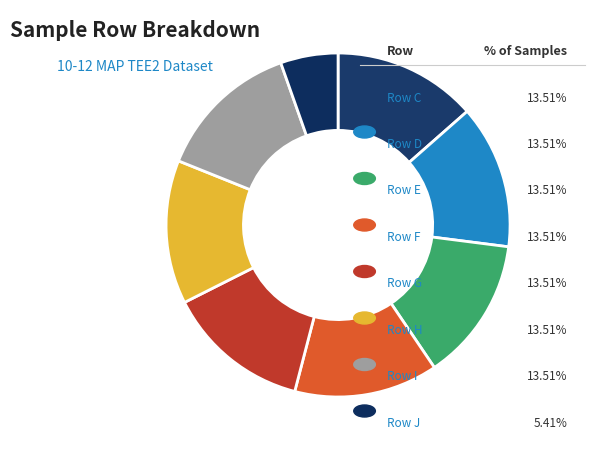

Count the number of slices in the pie.

8